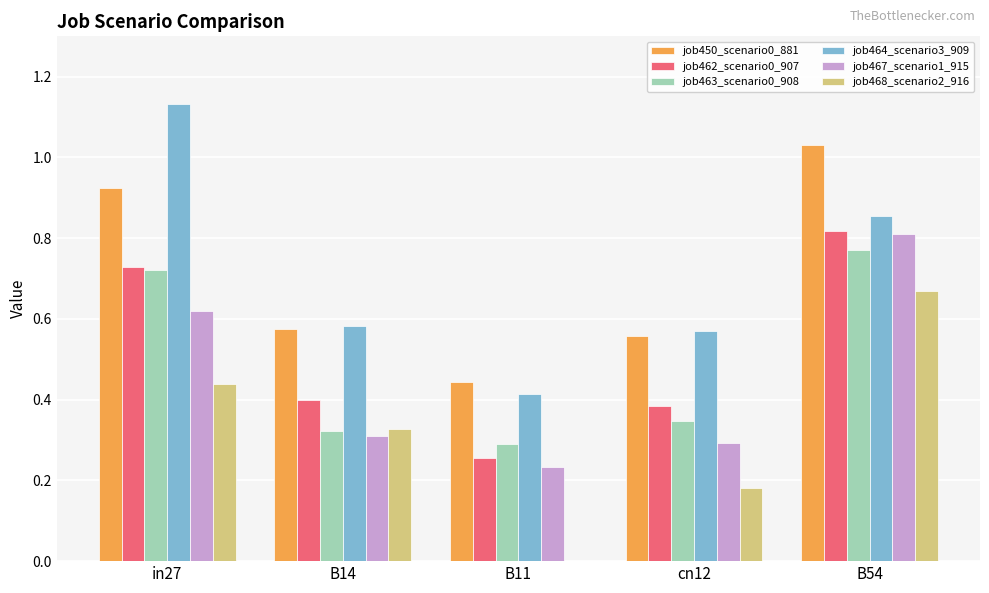

Which label corresponds to the largest value in the chart?

in27